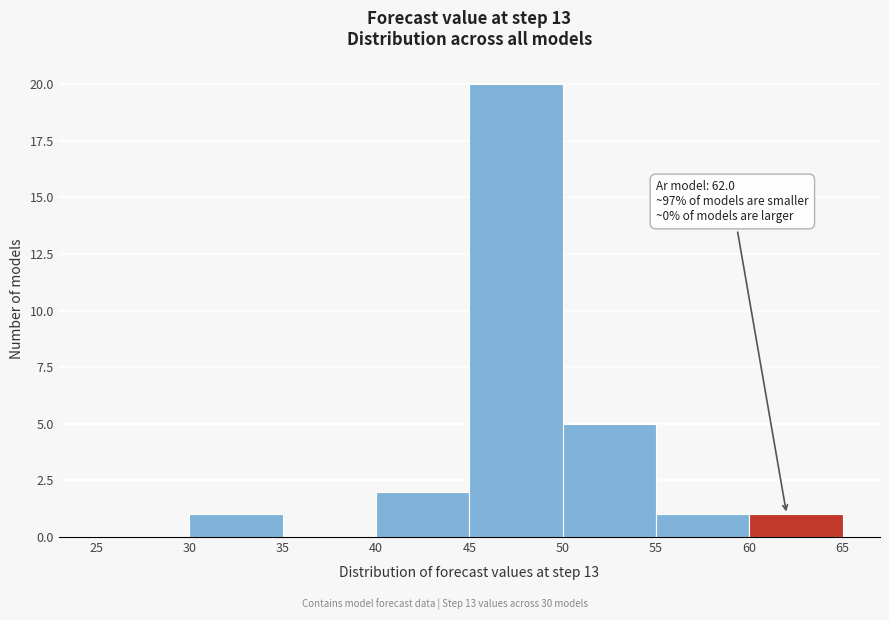

Which range on the x-axis has the tallest bar?

45 to 50